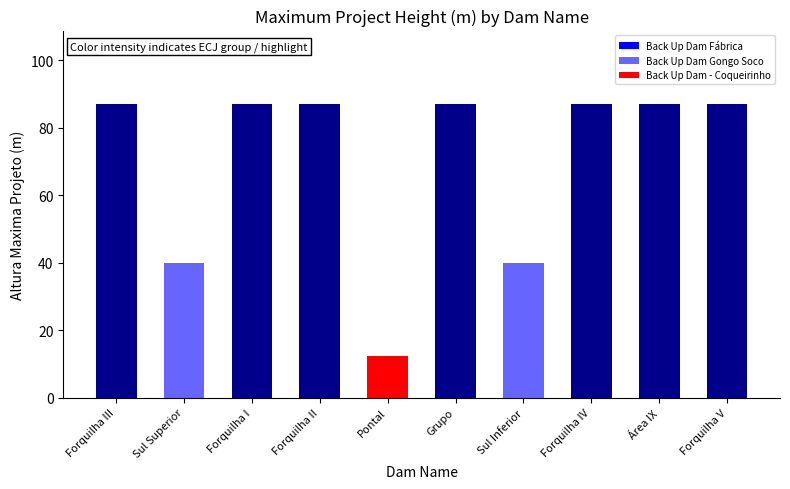

How many bars are there in total?

10